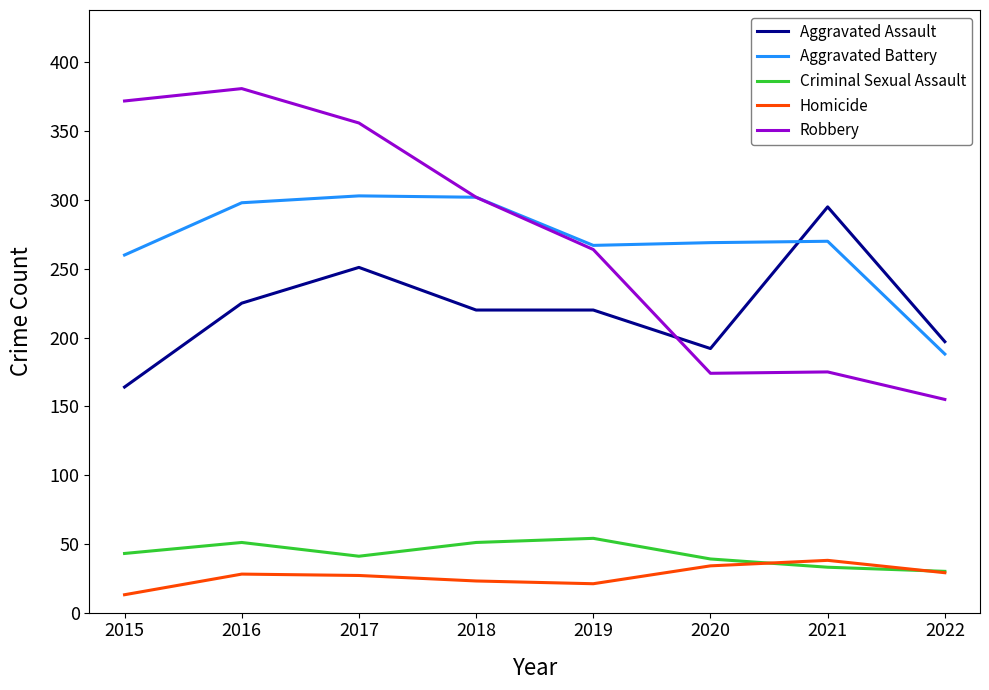

What are all the series names shown in the legend?

Aggravated Assault, Aggravated Battery, Criminal Sexual Assault, Homicide, Robbery